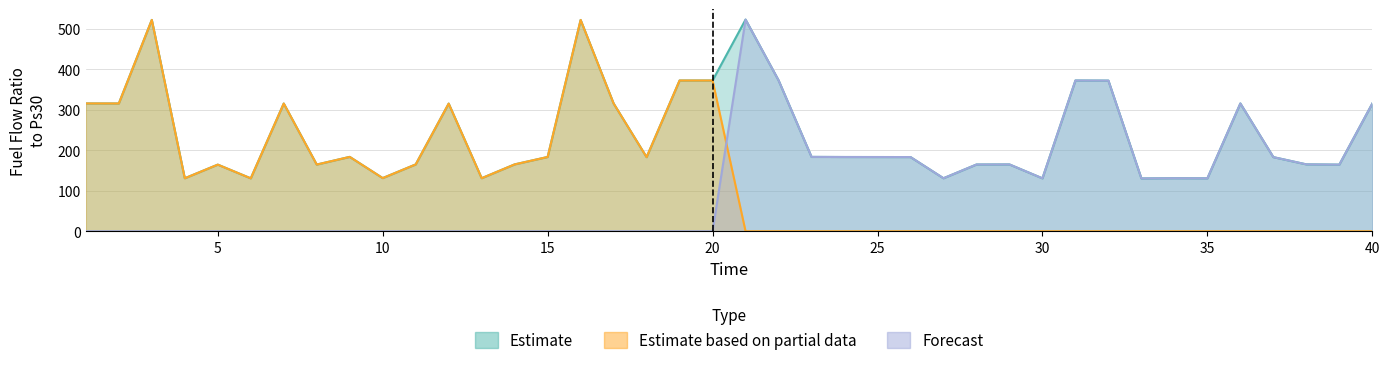

What is the total value across all series at 35?

261.4